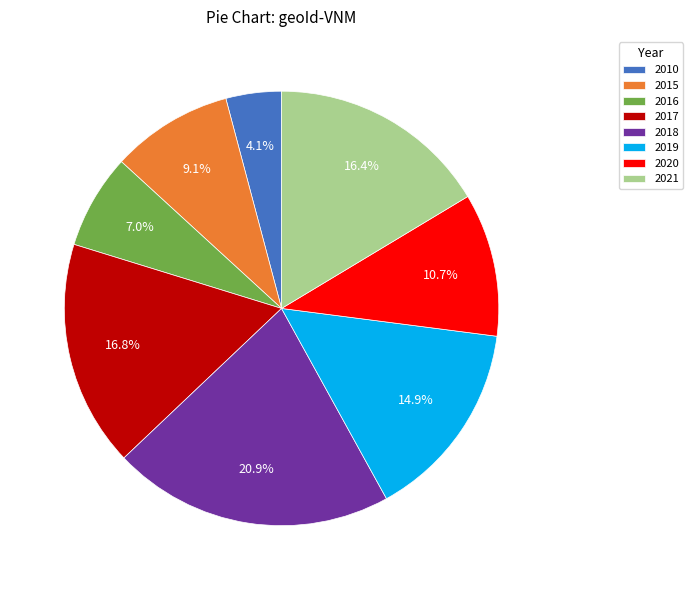

To the nearest percent, what is the difference between the largest and smallest slice percentages?

17%